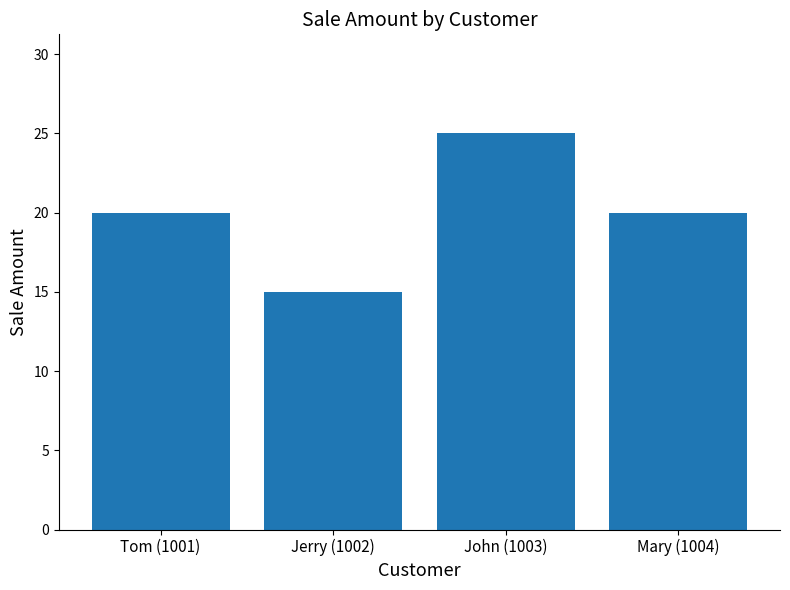

Count the number of data series in this chart.

1